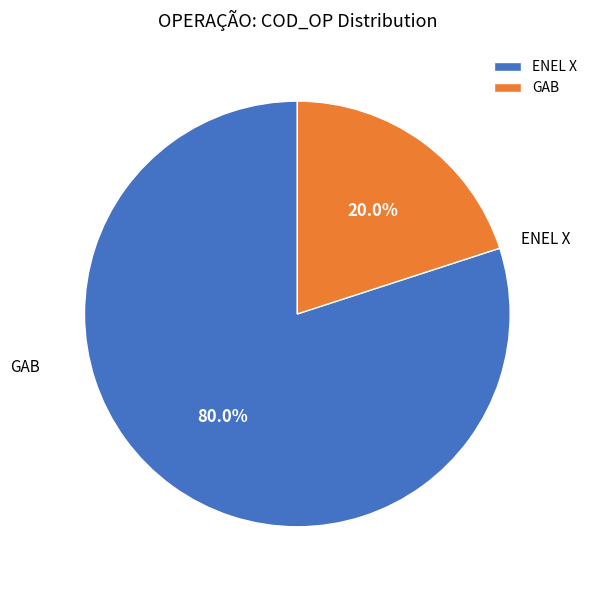

What is the smallest slice in the pie chart?

GAB